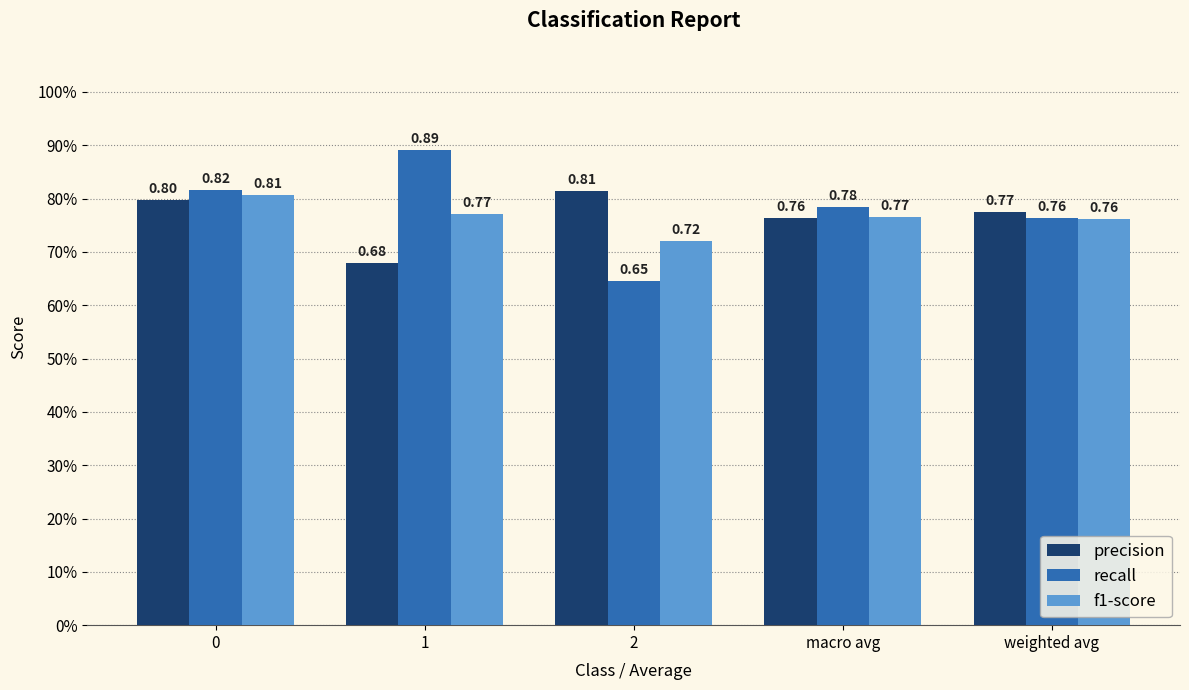

How many recall values are between 0 and 1?

5